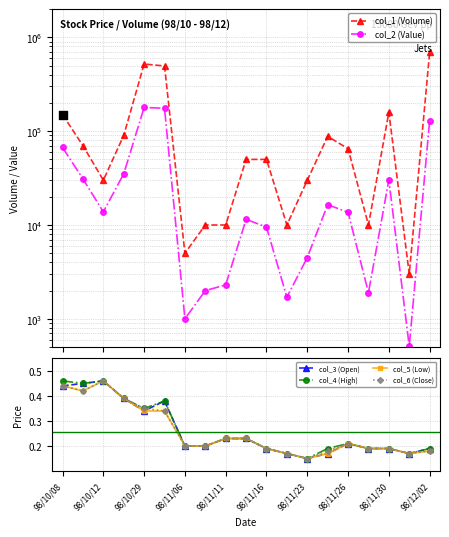

Which series reaches the minimum Y coordinate?

col_3 (Open)